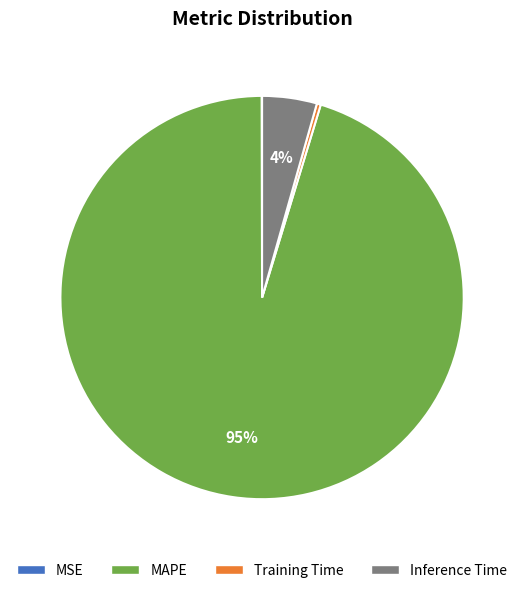

Combined, do Training Time and Inference Time account for over 50%?

No